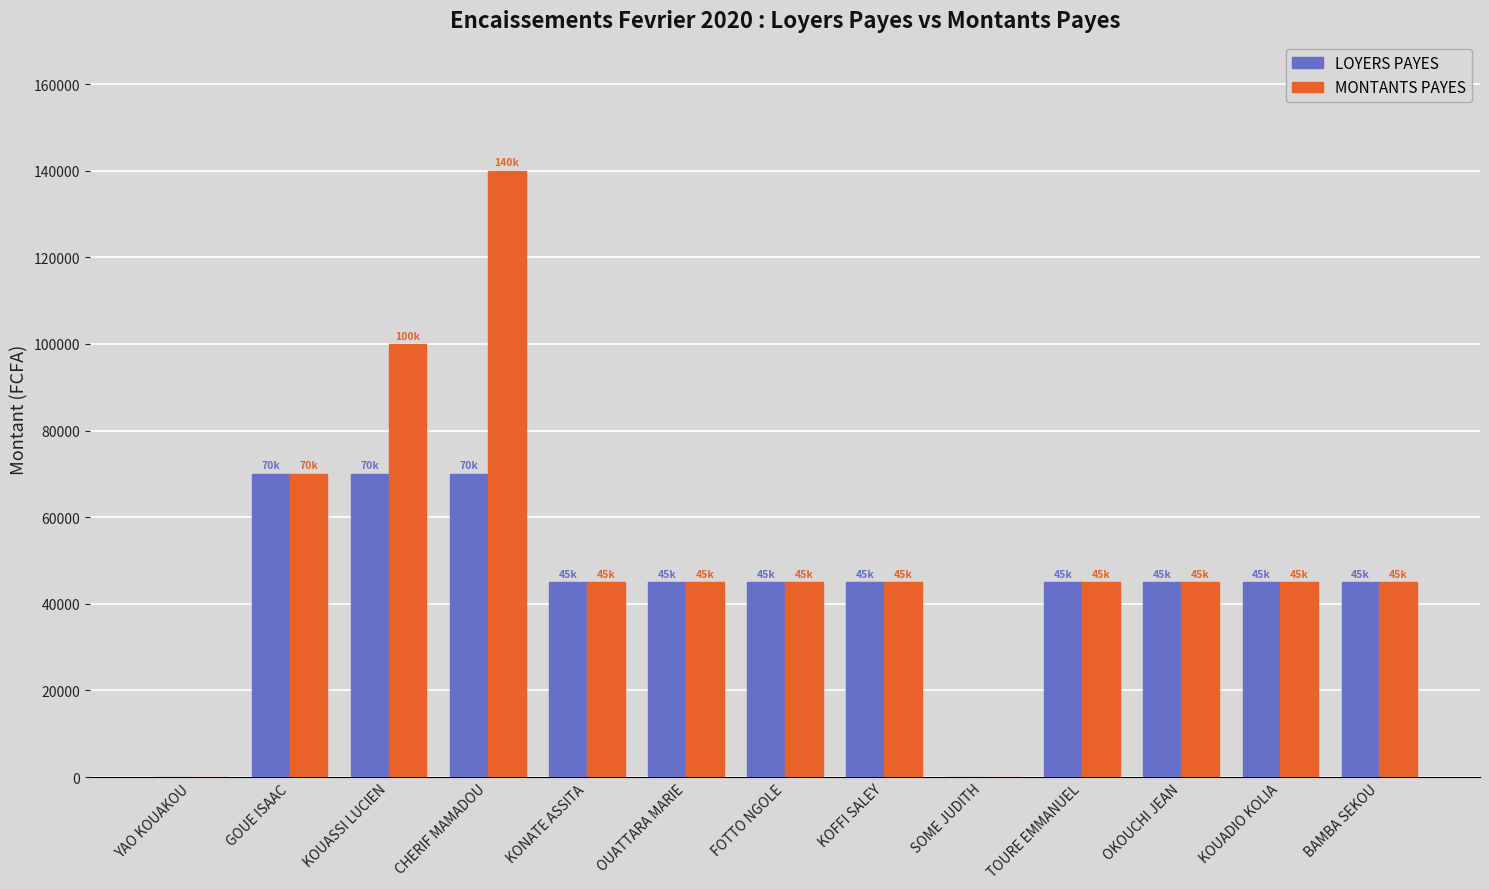

What is the total value across all series at CHERIF MAMADOU?

210000